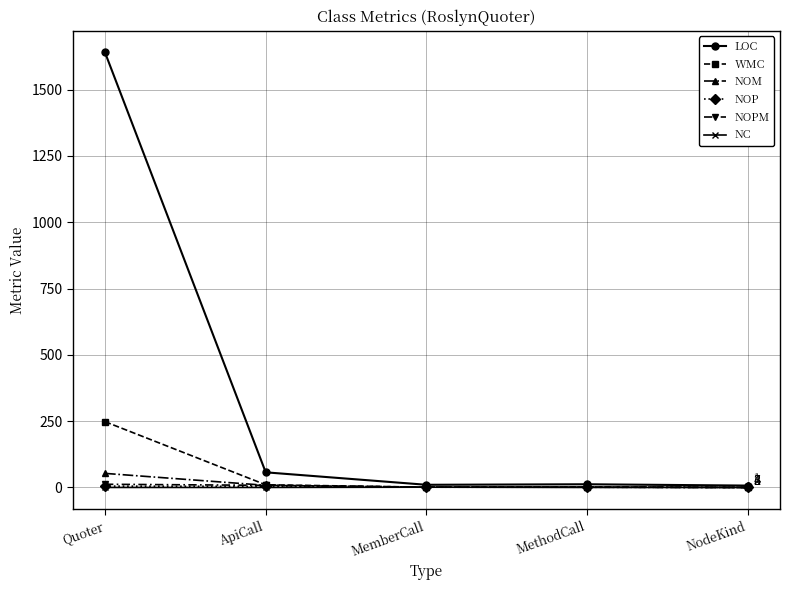

What are all the series names shown in the legend?

LOC, WMC, NOM, NOP, NOPM, NC